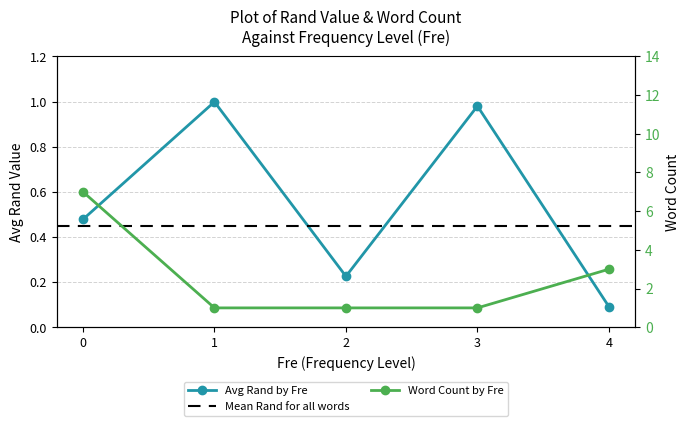

Which label corresponds to the smallest value in the chart?

4